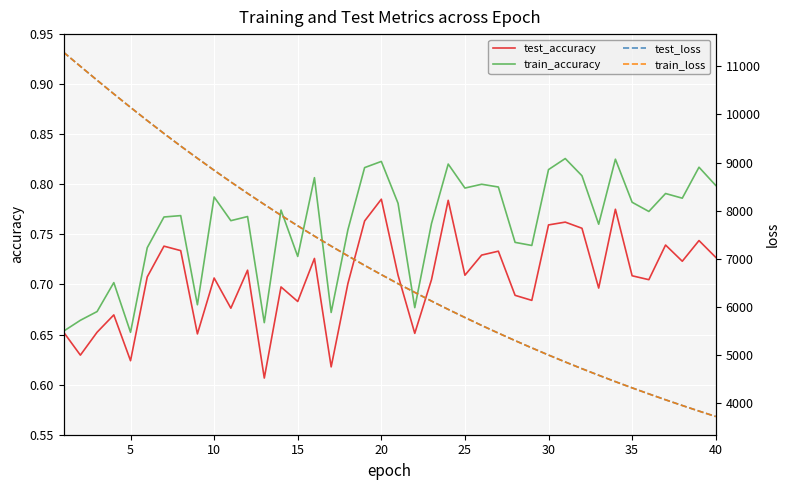

What is the label of the 2nd point from the left?

5